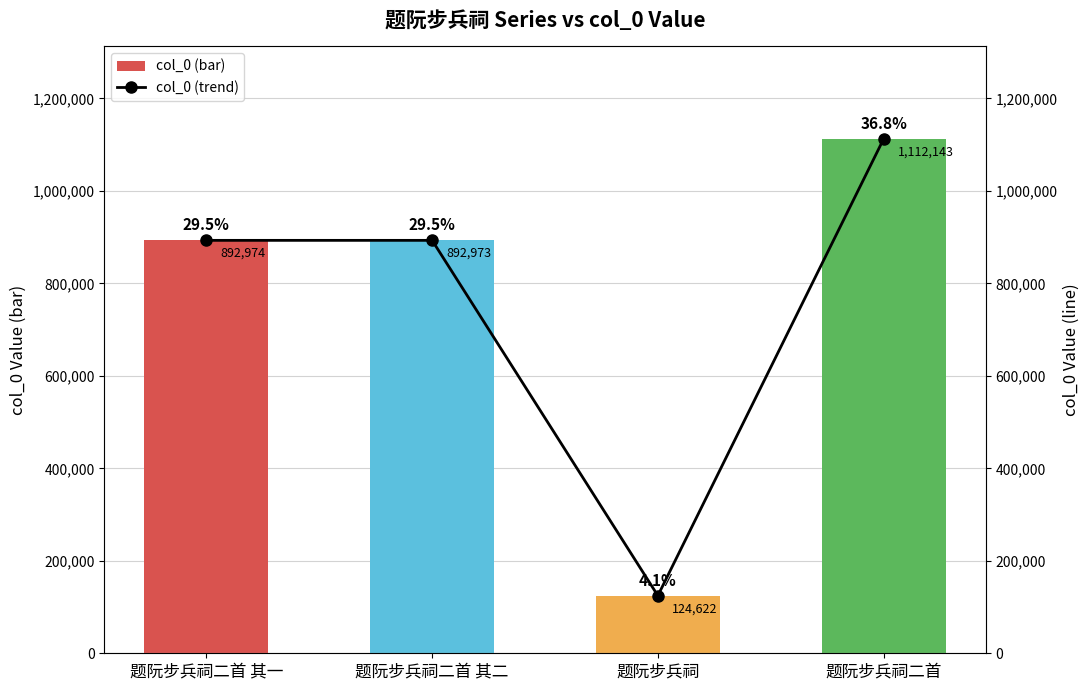

Which series has the largest total across all categories?

col_0